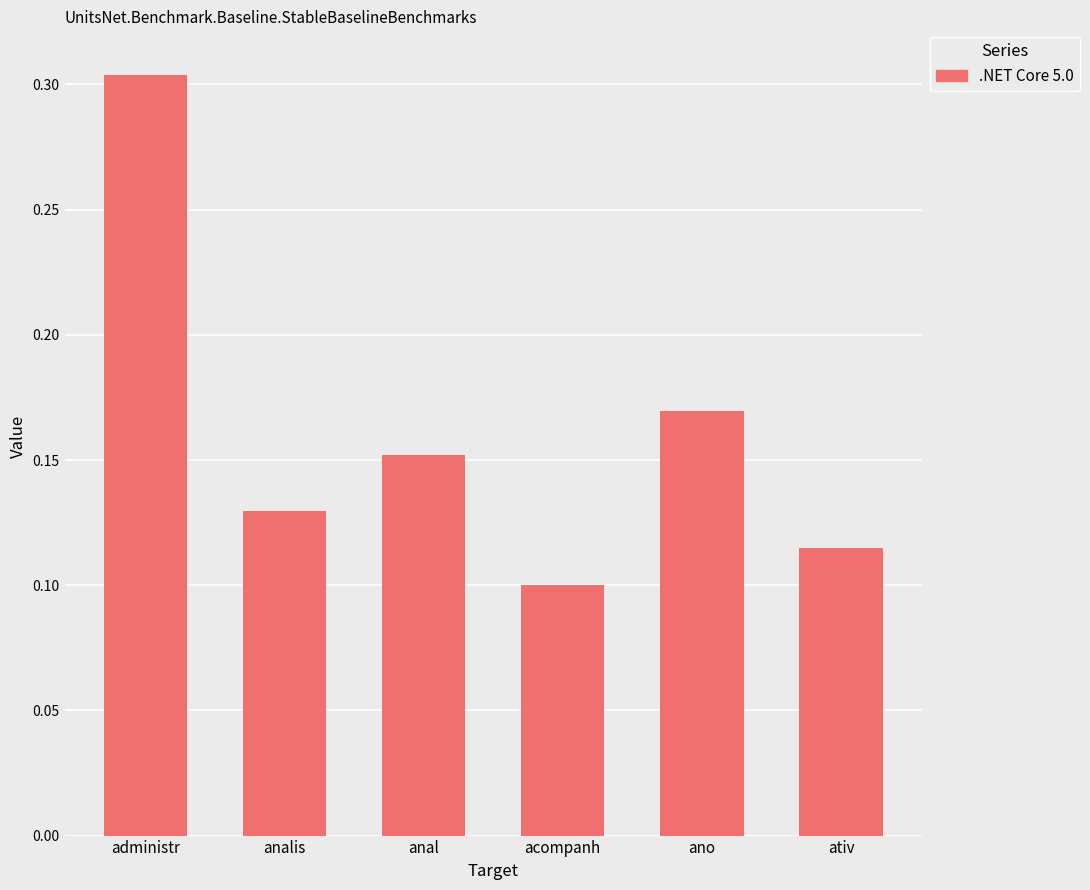

The value at administr is 0.5. True or false?

False